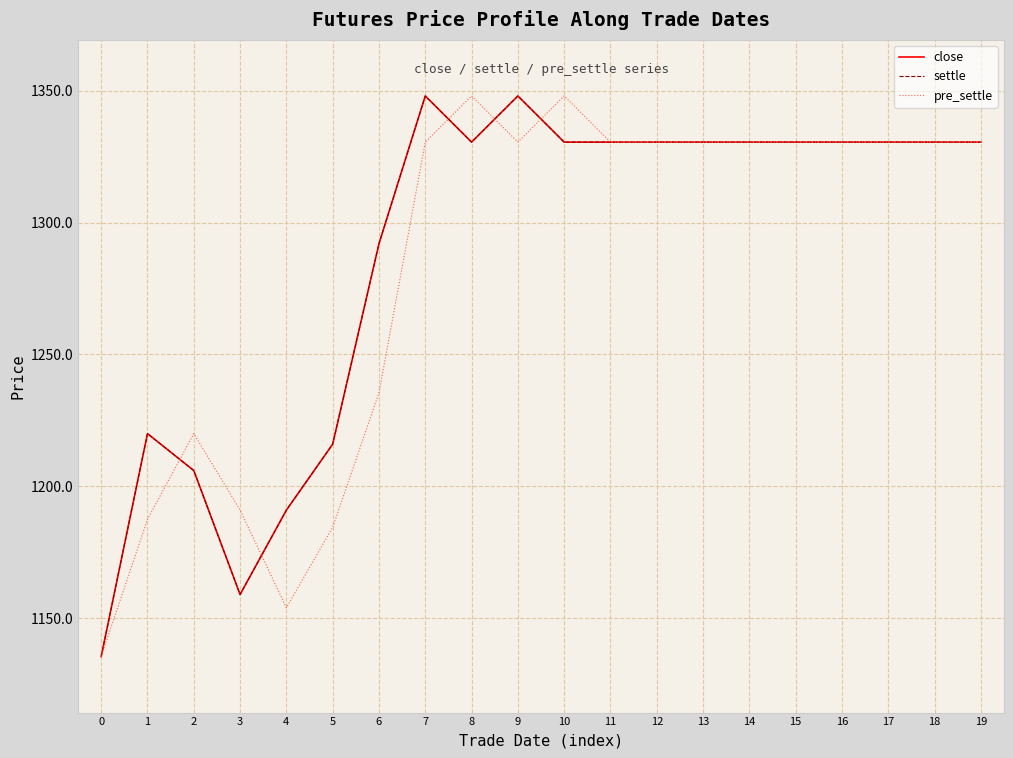

Reading right to left, list all the values displayed in this chart.

close: 19=1330.5	18=1330.5	17=1330.5	16=1330.5	15=1330.5	14=1330.5	13=1330.5	12=1330.5	11=1330.5	10=1330.5	9=1348.0	8=1330.5	7=1348.0	6=1292.0	5=1216.0	4=1191.0	3=1159.0	2=1206.0	1=1220.0	0=1135.5
settle: 19=1330.5	18=1330.5	17=1330.5	16=1330.5	15=1330.5	14=1330.5	13=1330.5	12=1330.5	11=1330.5	10=1330.5	9=1348.0	8=1330.5	7=1348.0	6=1292.0	5=1216.0	4=1191.0	3=1159.0	2=1206.0	1=1220.0	0=1135.5
pre_settle: 19=1330.5	18=1330.5	17=1330.5	16=1330.5	15=1330.5	14=1330.5	13=1330.5	12=1330.5	11=1330.5	10=1348.0	9=1330.5	8=1348.0	7=1330.5	6=1235.5	5=1184.5	4=1154.0	3=1191.0	2=1220.0	1=1187.5	0=1135.5